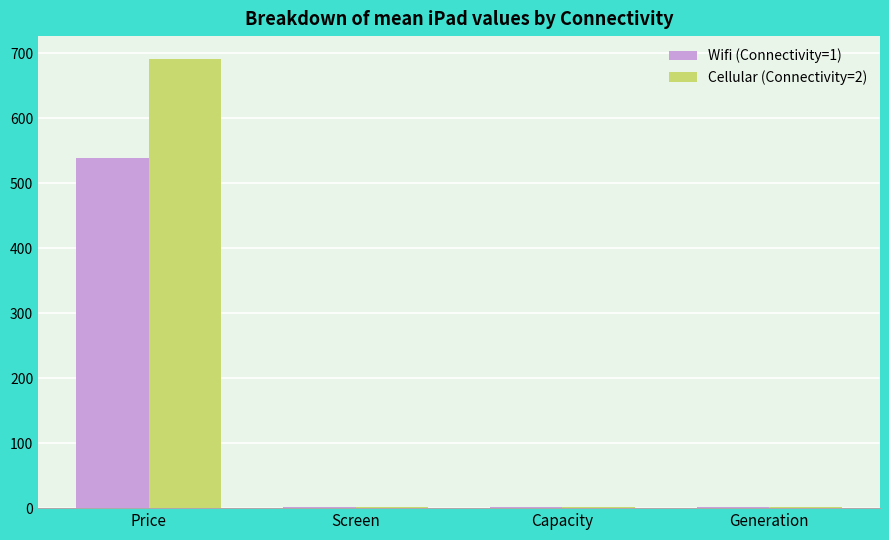

What is the sum of all Cellular (Connectivity=2) values?

697.9